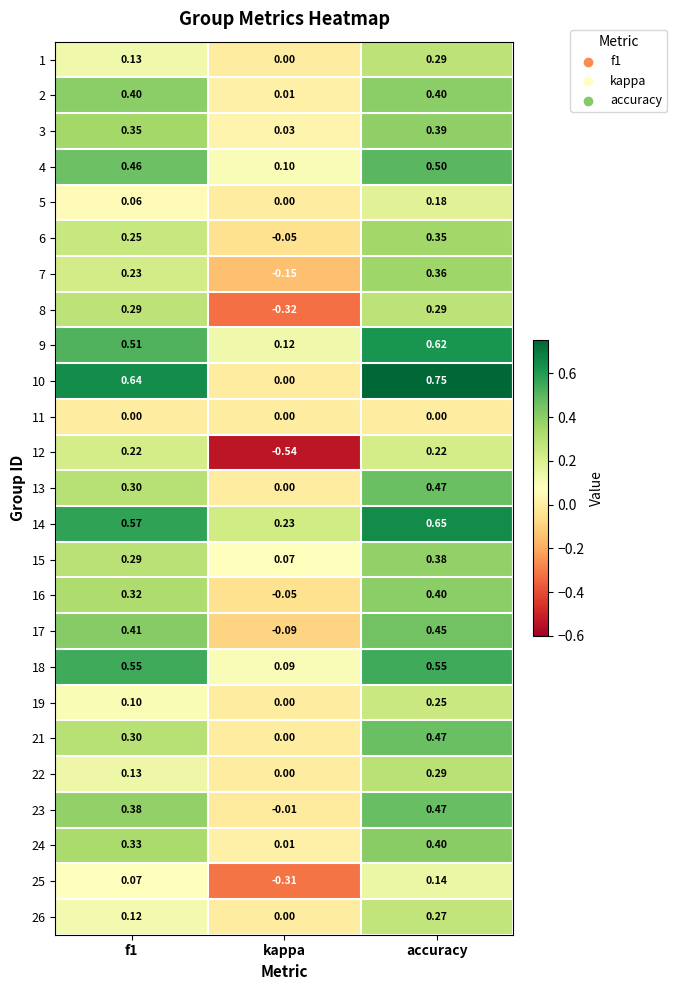

At which label is 2 closest to 0?

kappa